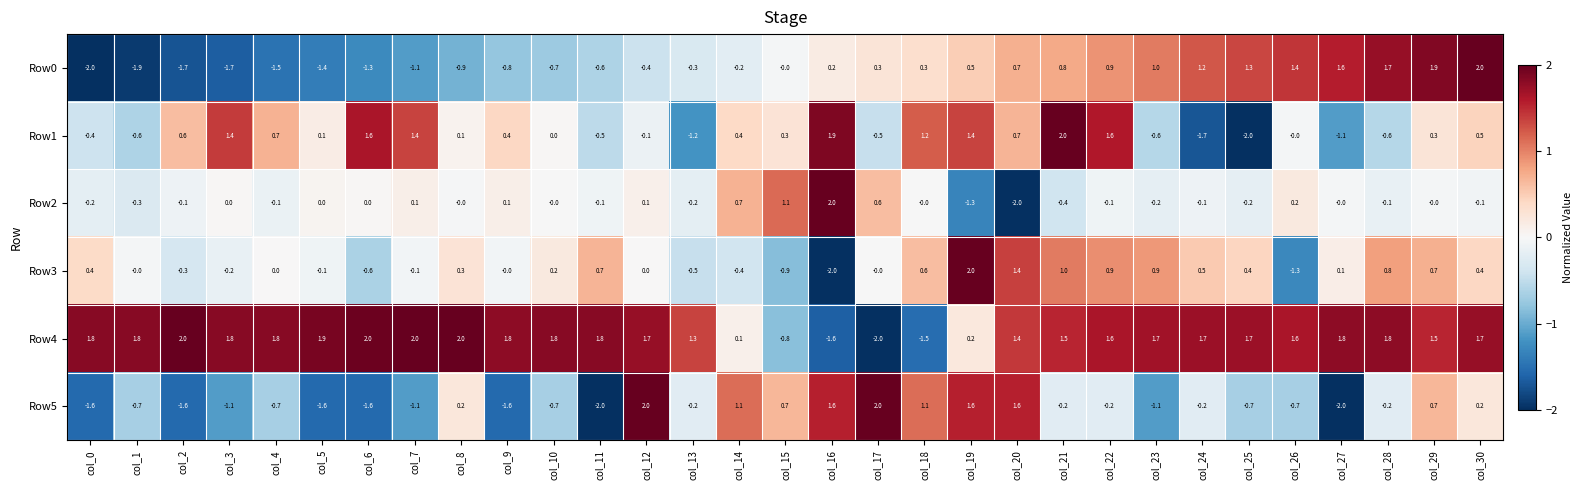

What is the total value across all series at col_28?

3.4